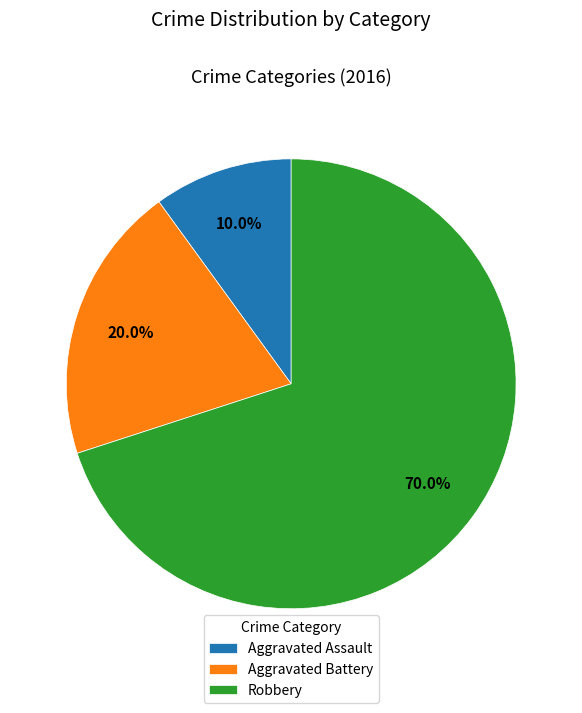

To the nearest percent, what portion does Aggravated Assault represent?

10%